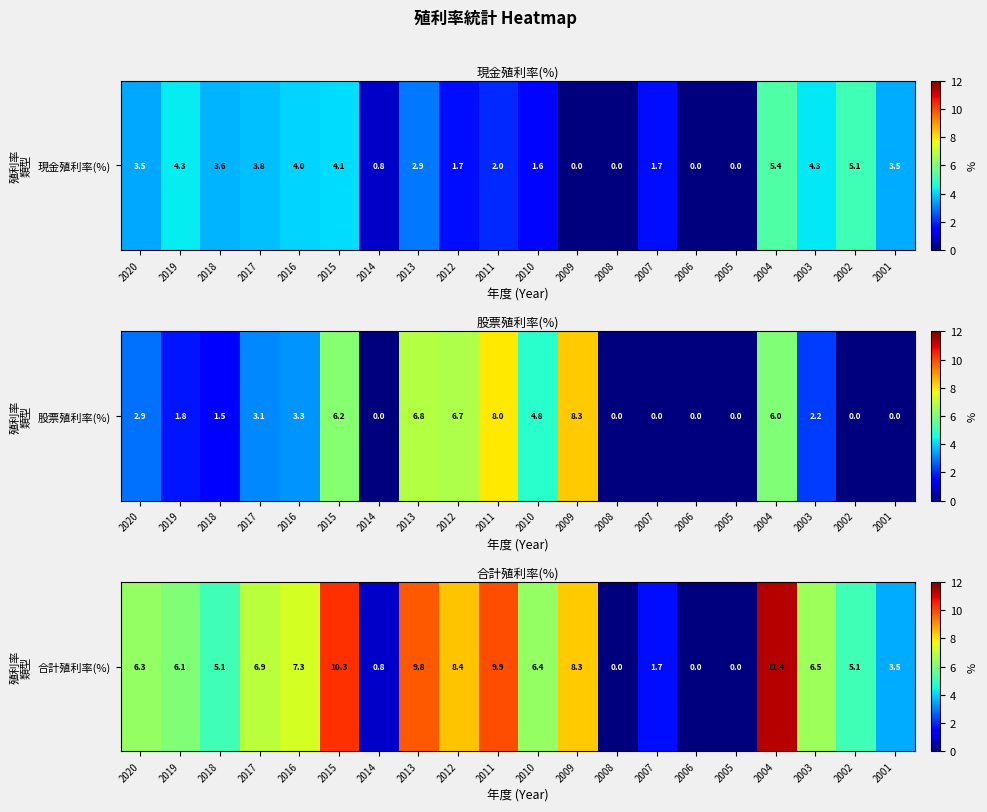

How many values are above zero?

17